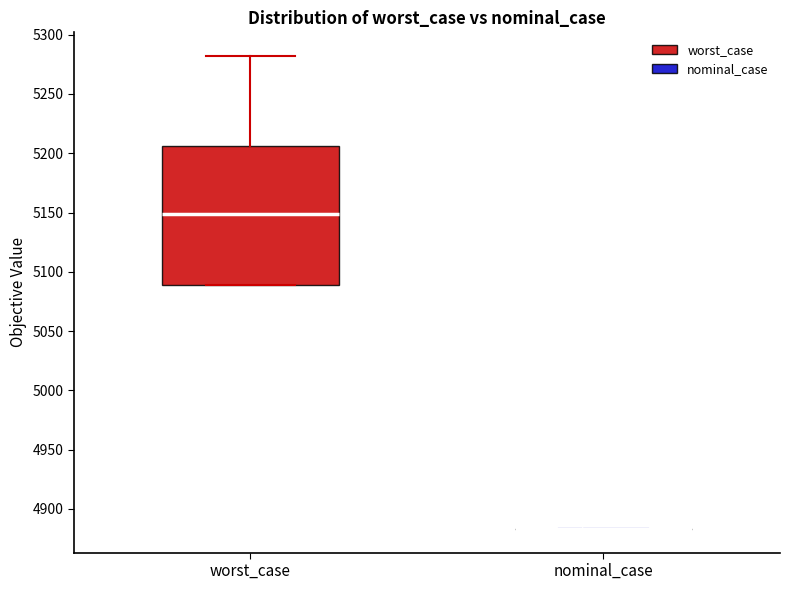

Reading left to right, read every box against the y-axis: the position of its median line, the range the box covers, and the ends of its whiskers. The values are not printed on the chart, so give them approximately, as read against the axis.

worst_case: median 5150, box 5090 to 5205, whiskers 5090 to 5280
nominal_case: box collapsed to a line at 4885, whiskers 4885 to 4885